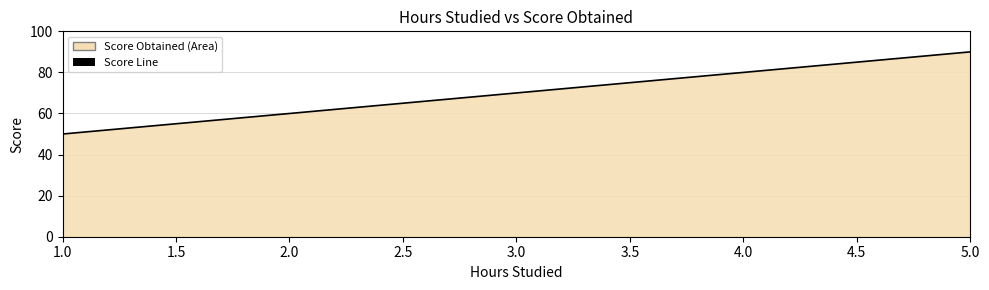

What position from the left is 1.0?

1